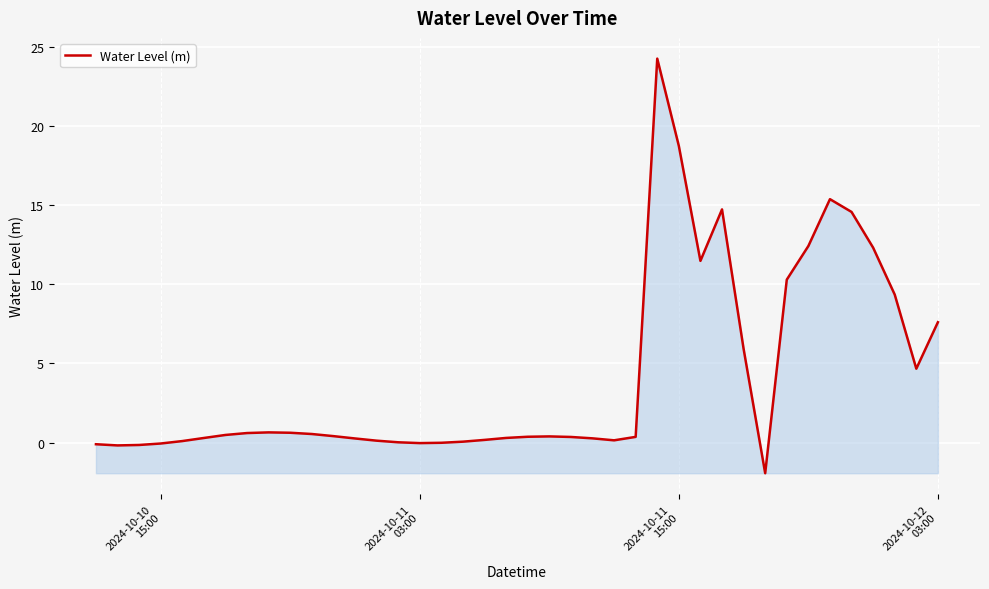

What is the difference between the maximum and second lowest values?

24.4